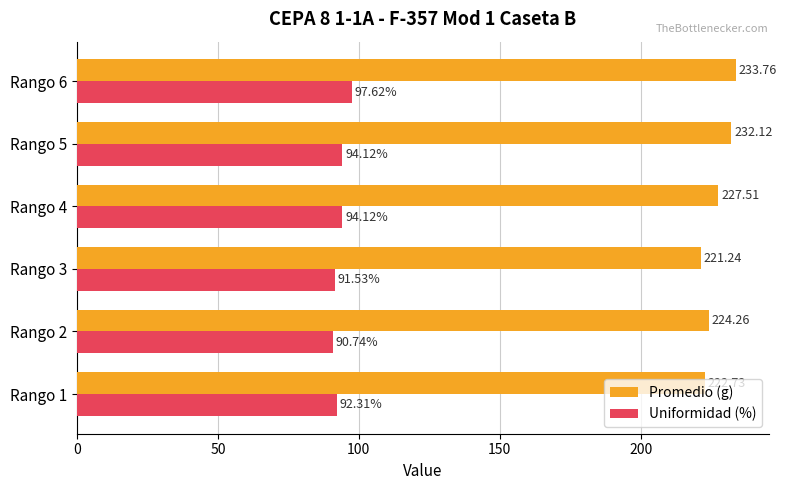

Rank the series at Rango 6 from lowest to highest value.

Uniformidad (%), Promedio (g)